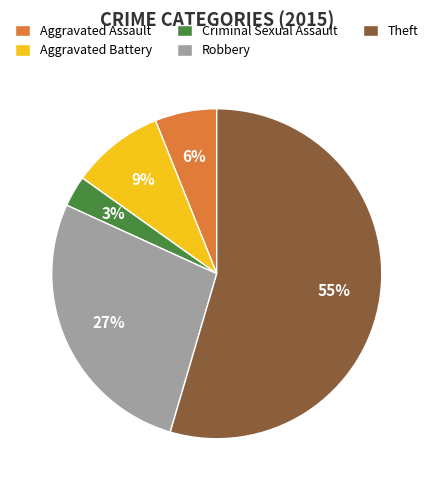

Is it true that Robbery is 27% of the pie?

True